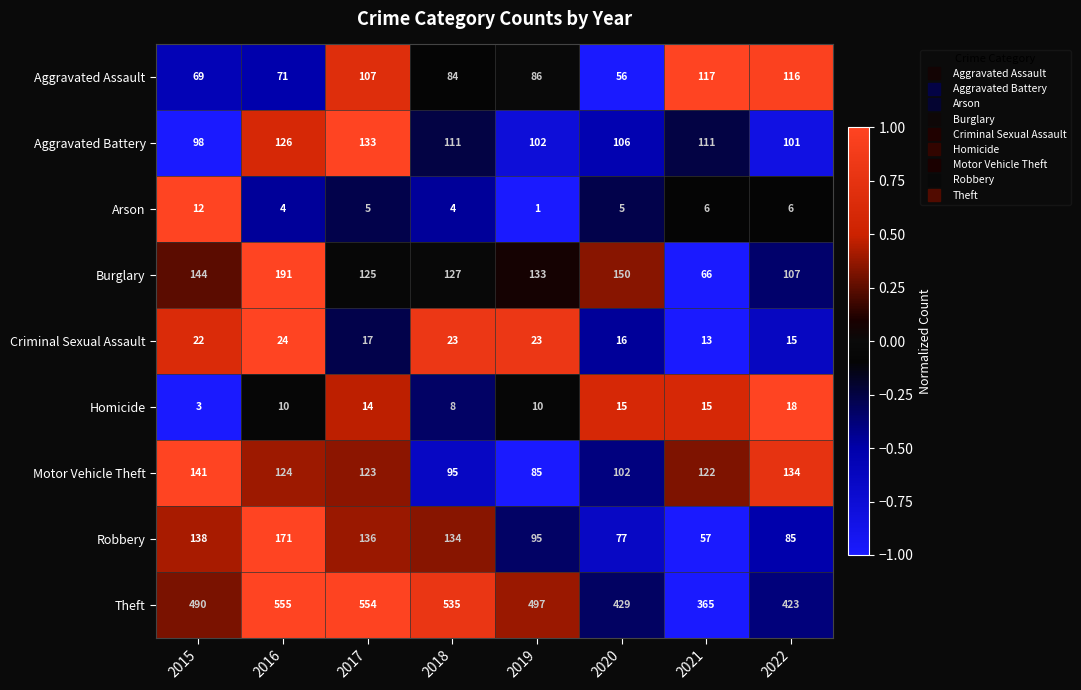

Rank the series by their maximum value, from highest to lowest.

Theft, Burglary, Robbery, Motor Vehicle Theft, Aggravated Battery, Aggravated Assault, Criminal Sexual Assault, Homicide, Arson